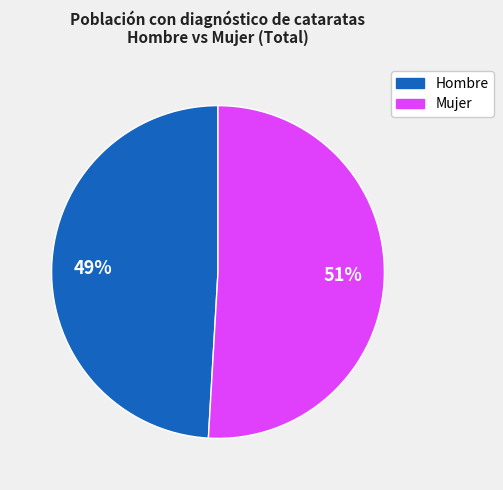

Does any single category account for the majority?

Yes